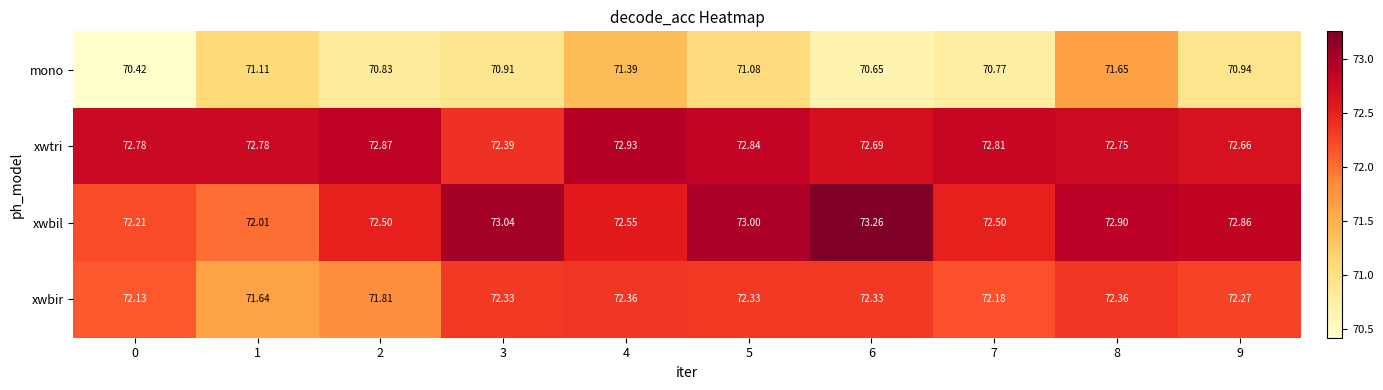

Which series has the widest spread of values?

xwbil